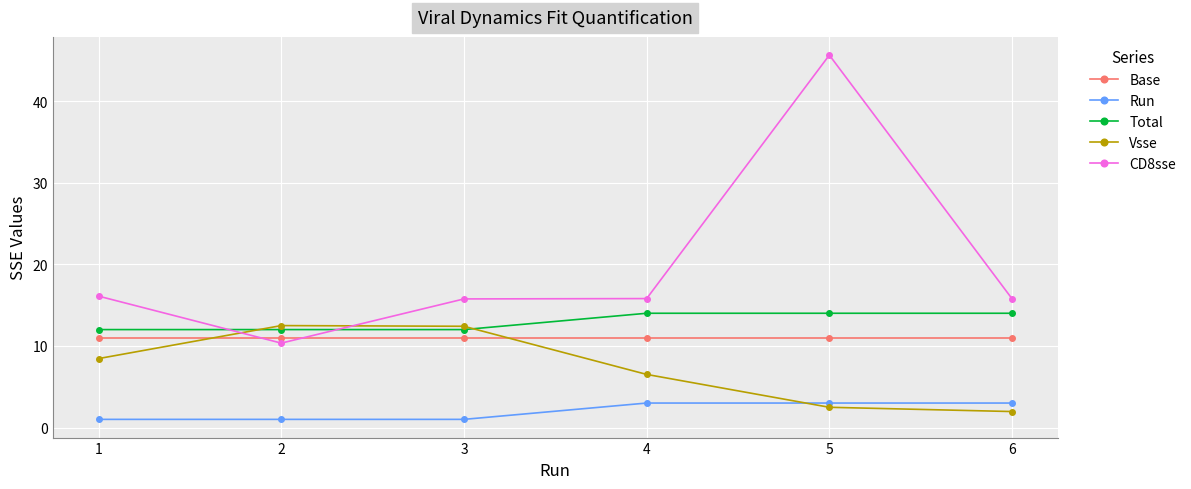

What is the maximum value shown in the chart?

45.6